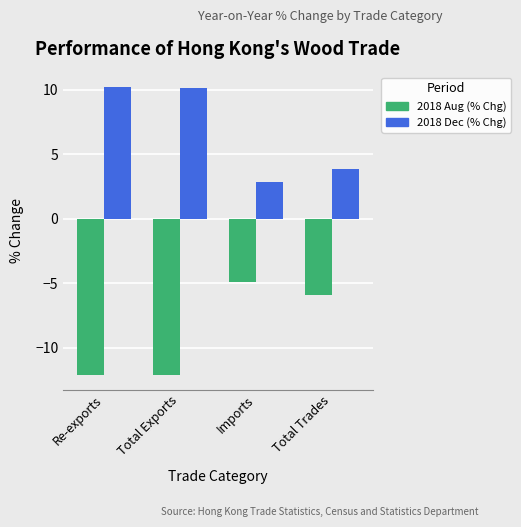

Reading right to left, extract all data points from this chart.

2018 Aug (% Chg): Total Trades=-5.9	Imports=-4.9	Total Exports=-12.1	Re-exports=-12.1
2018 Dec (% Chg): Total Trades=3.9	Imports=2.9	Total Exports=10.2	Re-exports=10.2